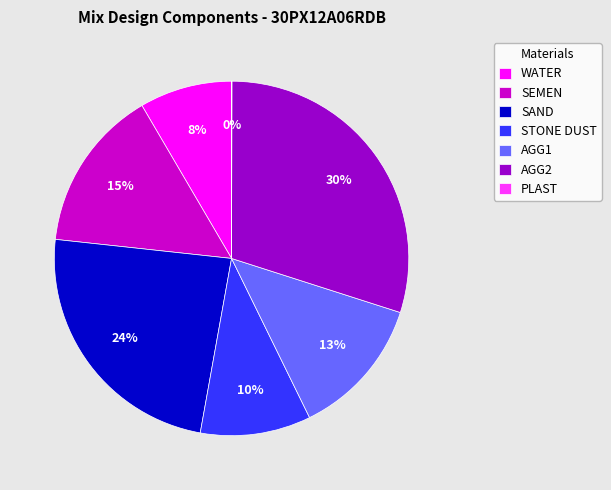

To the nearest percent, what is the difference between the largest and smallest slice percentages?

30%